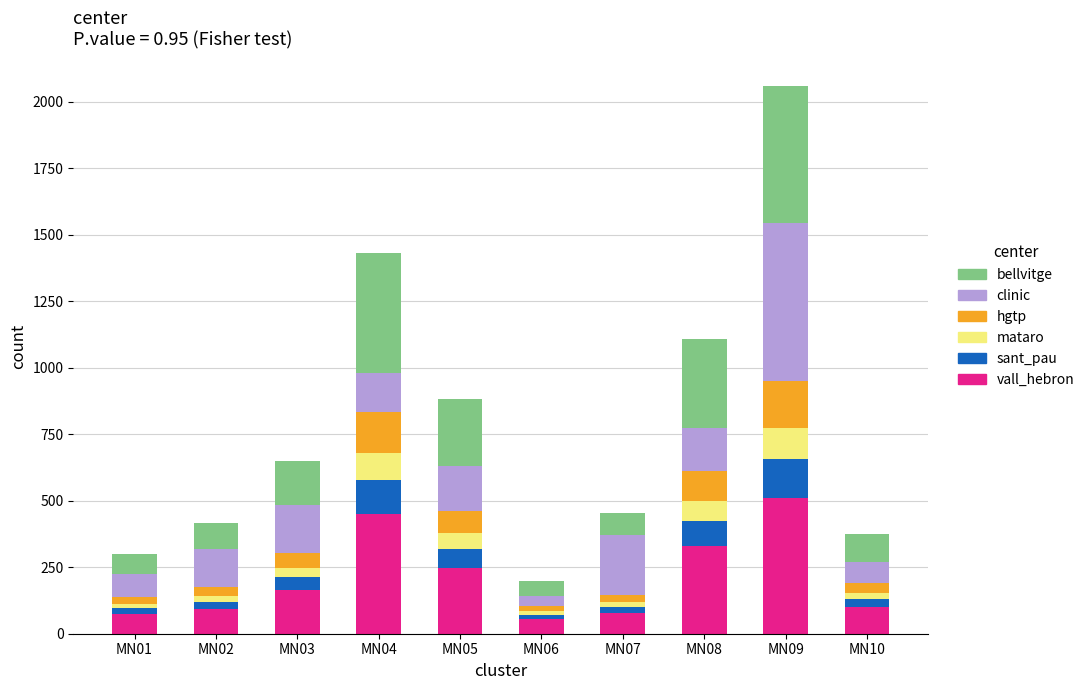

At which category is the sum across all series the highest?

MN09